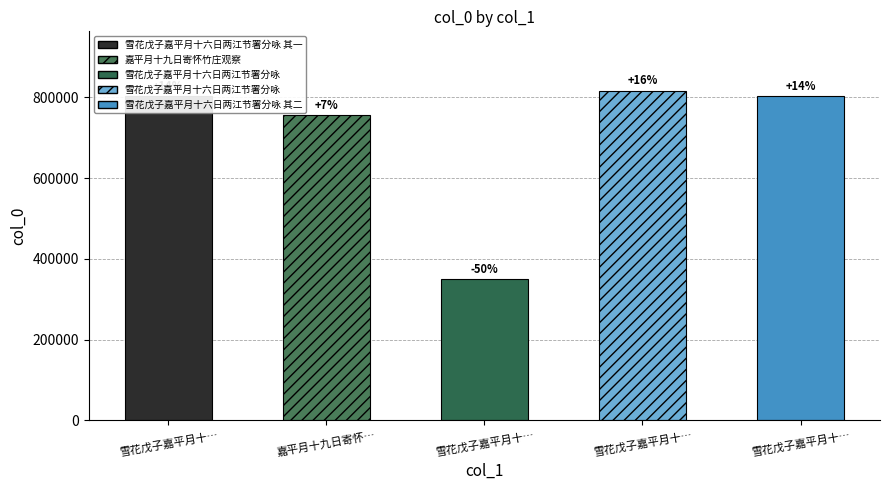

Is it true that the value at 雪花戊子嘉平月十六日两江节署分咏 其二 is 224972?

False